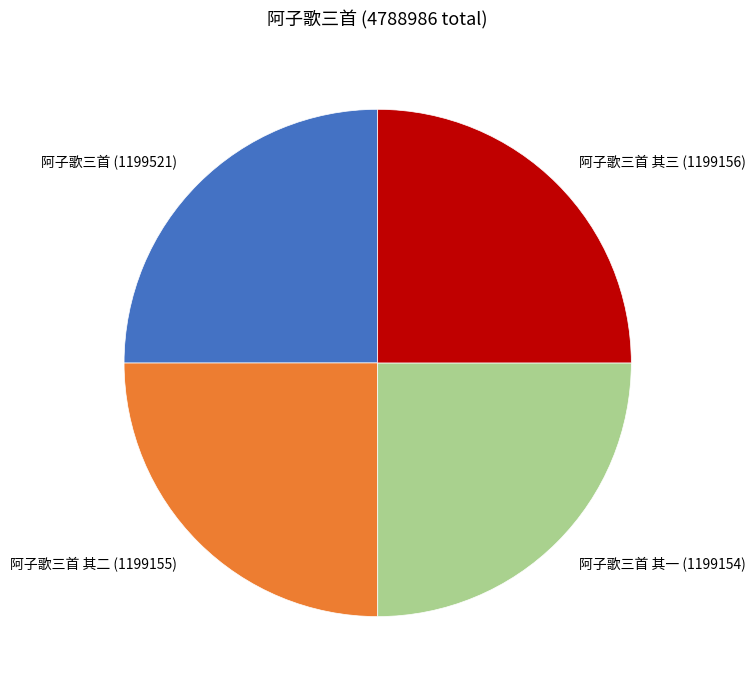

How many slices are in this pie chart?

4